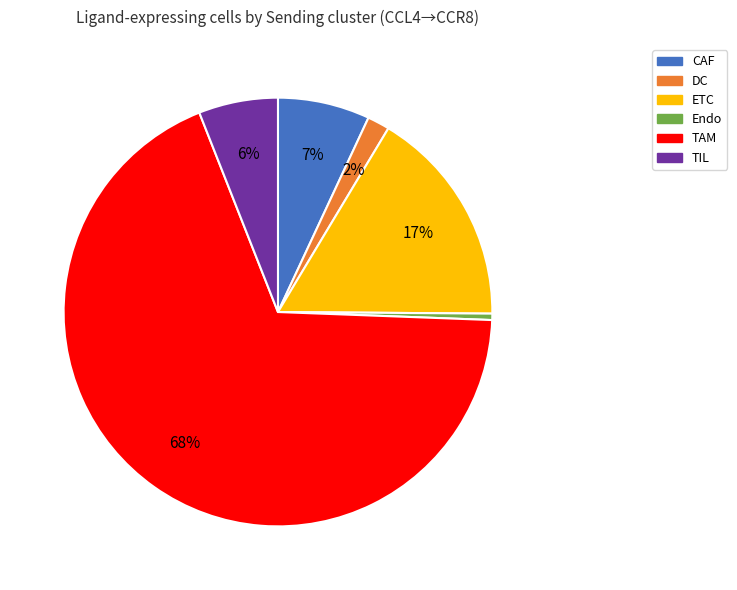

Is there a majority slice in this chart?

Yes